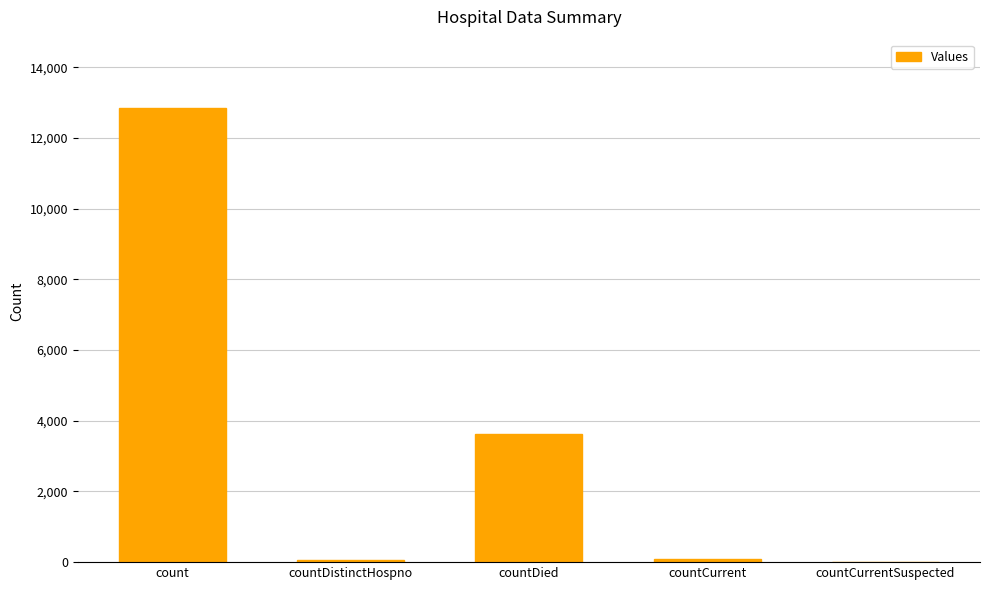

What is the sum of the values at countDied and countCurrentSuspected?

3619